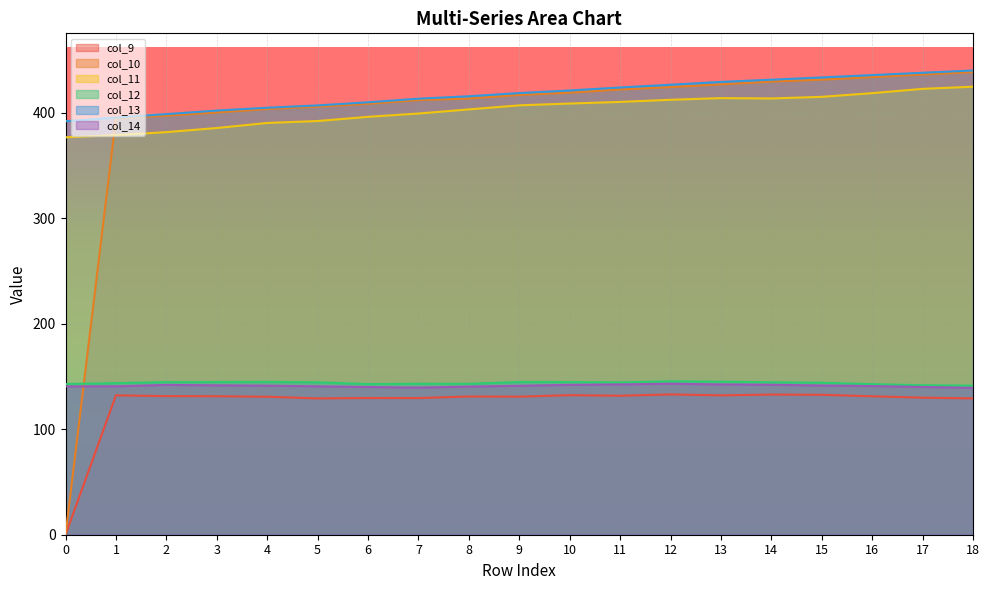

At how many categories does at least one series exceed 136?

19